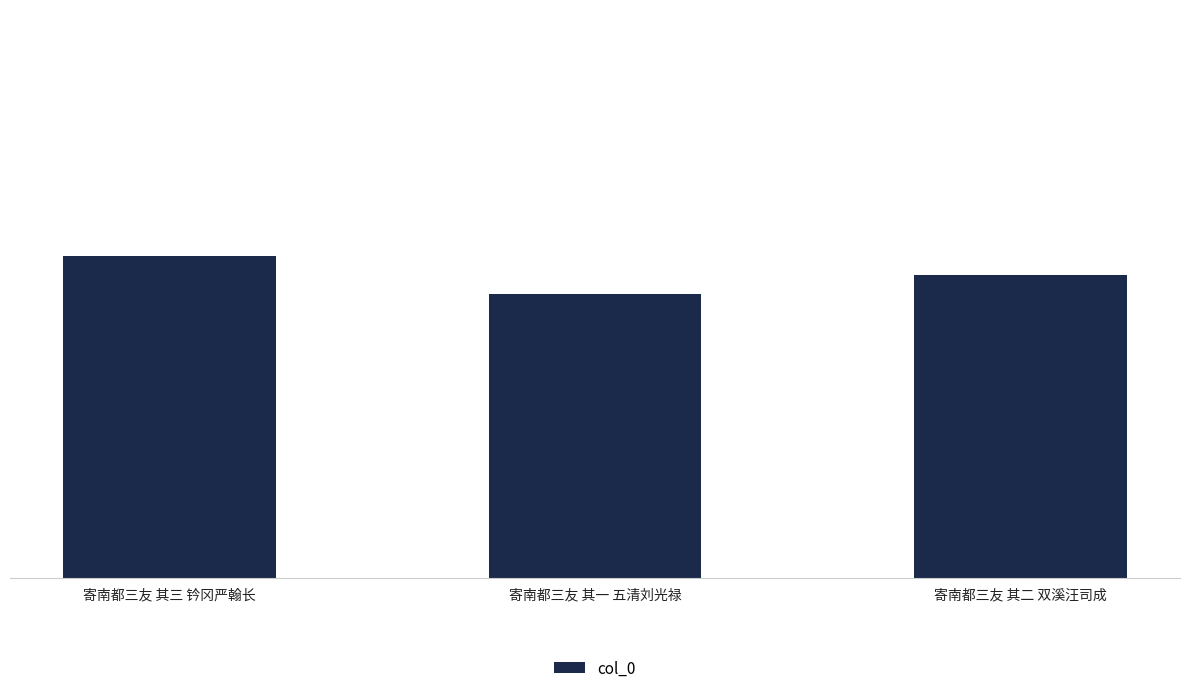

Does the chart contain any negative values?

No